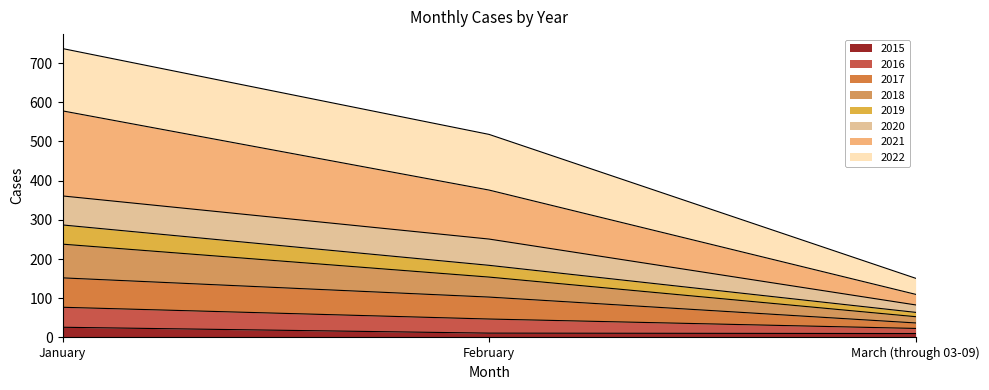

Which has a higher value, February or March (through 03-09)?

February